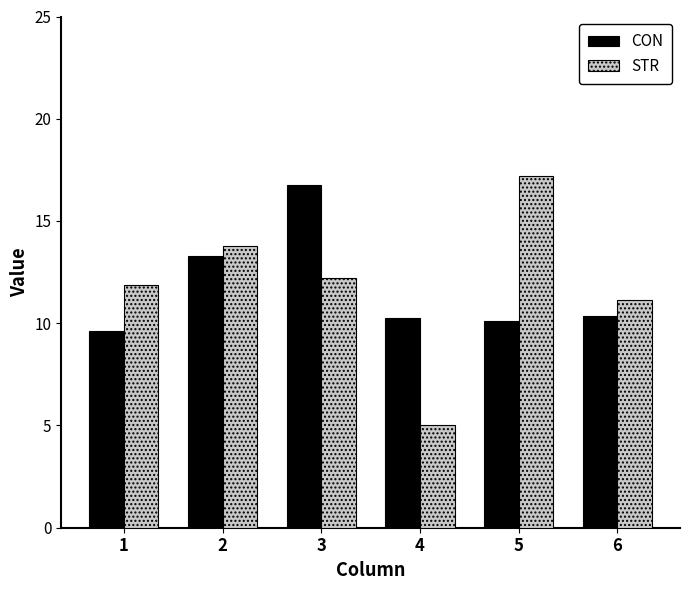

Rank the series at 1 from lowest to highest value.

CON, STR